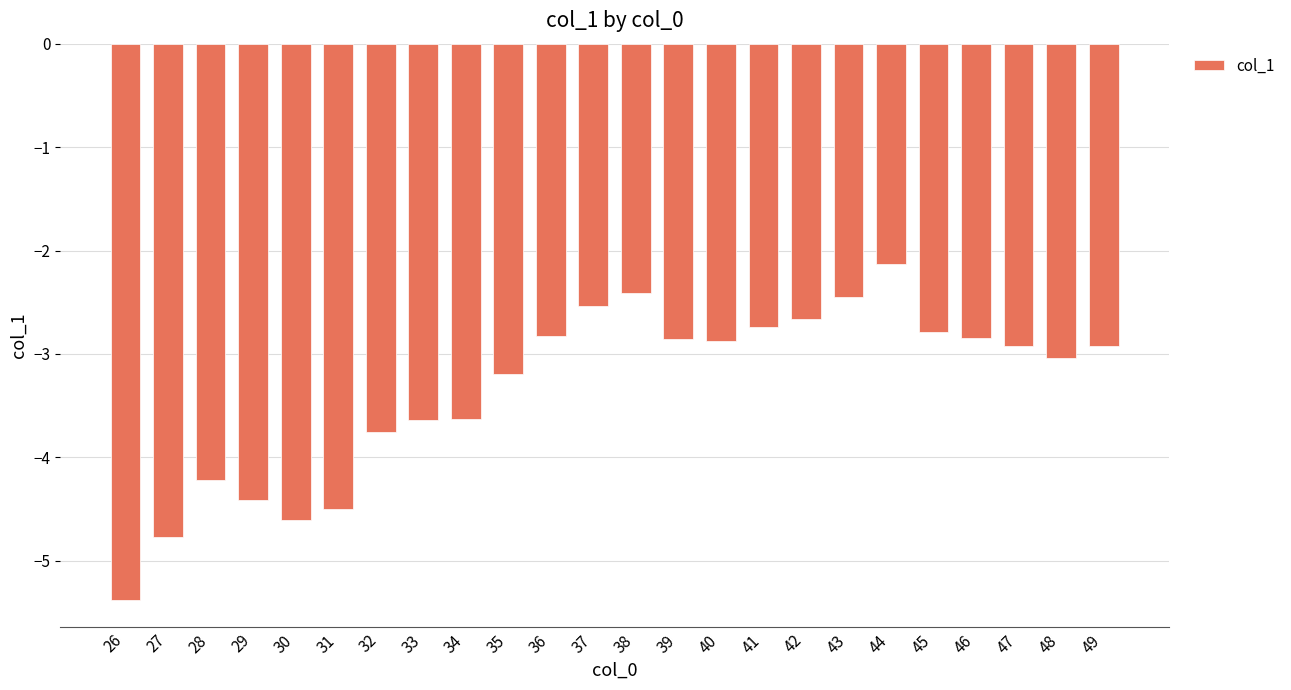

What is the value of the 10th bar from the left?

-3.2